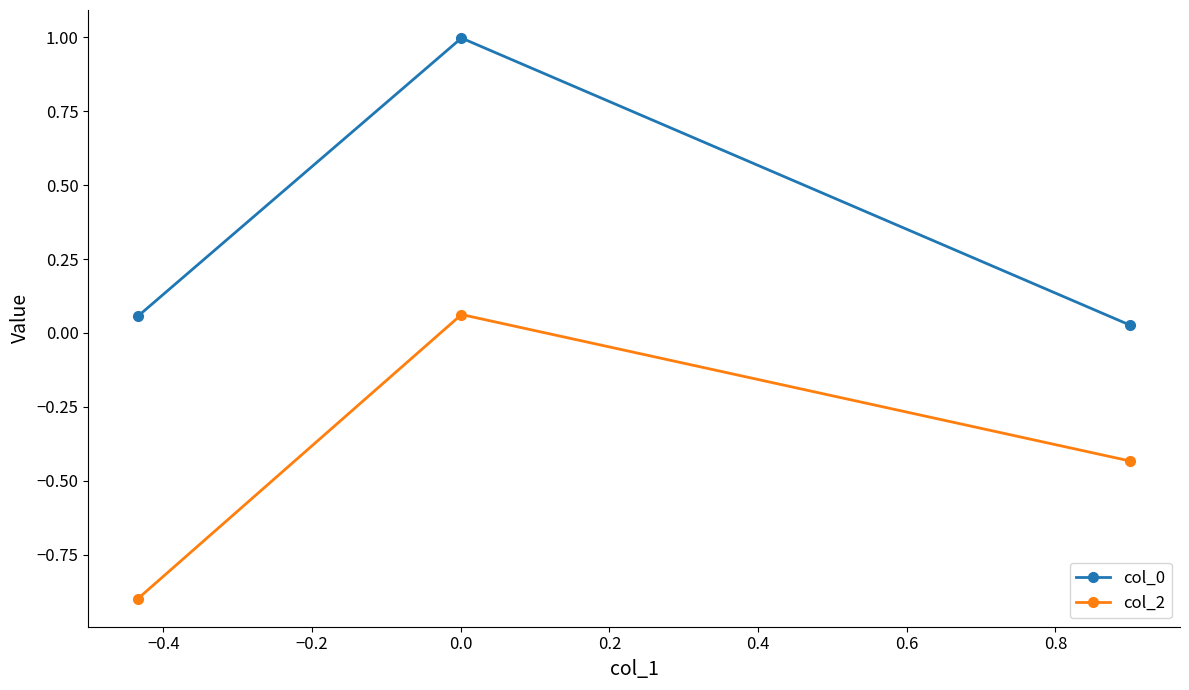

What is the sum of all col_0 values?

1.1